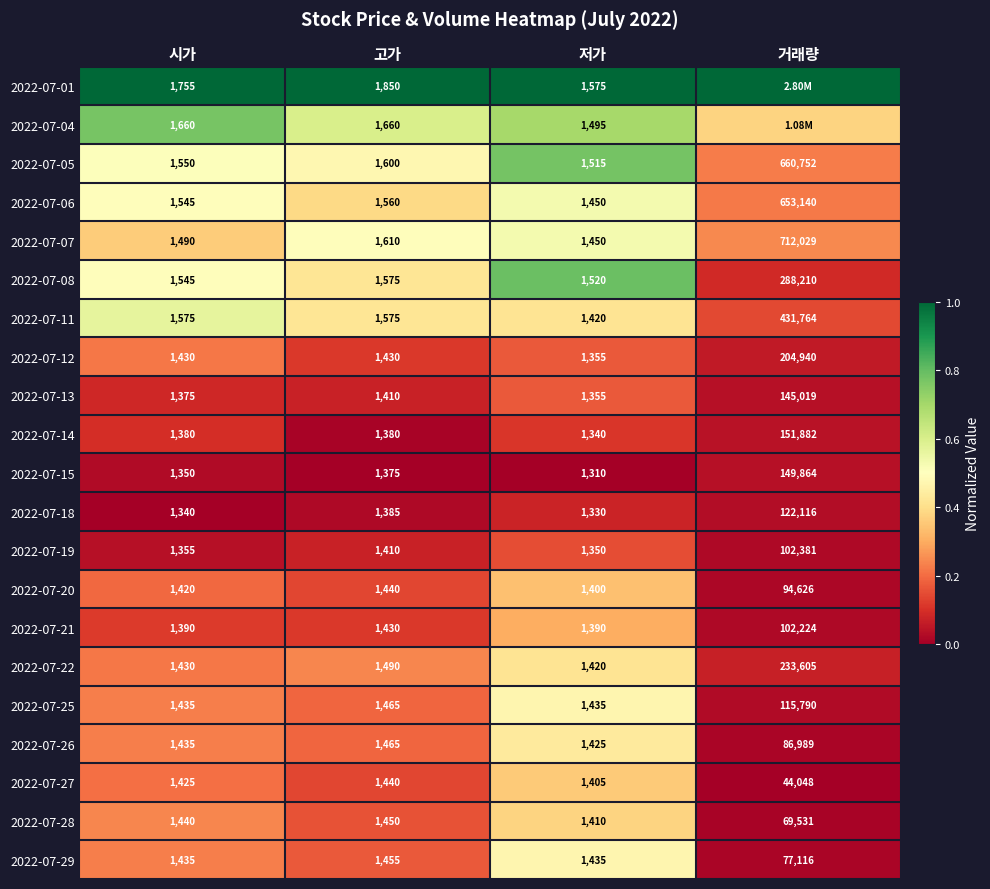

Which category has the highest value in the 2022-07-26 series?

거래량